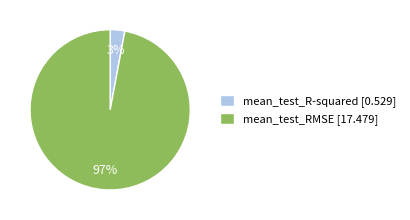

Which category has the biggest portion of the pie?

mean_test_RMSE